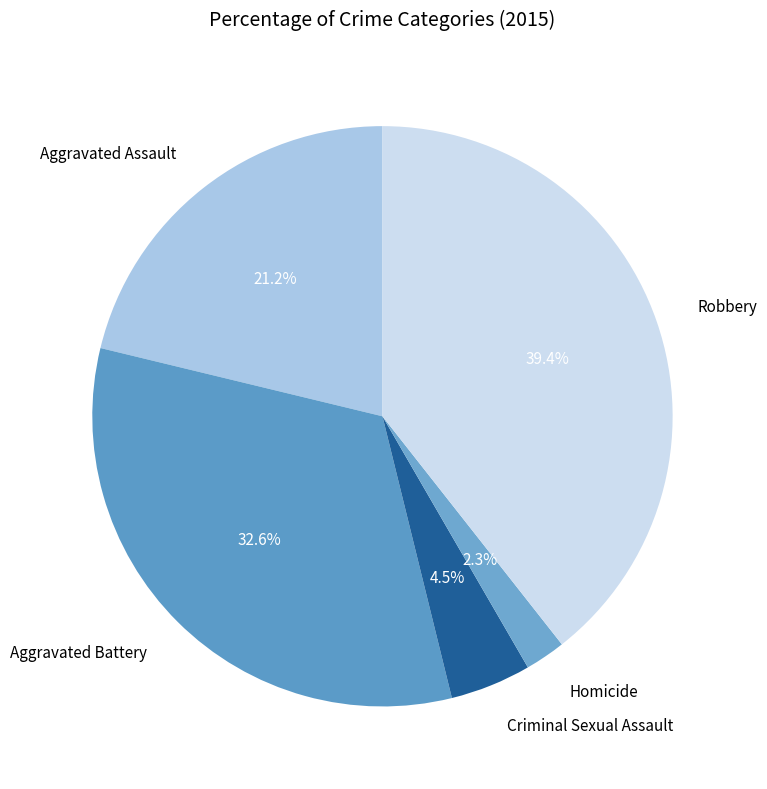

Rank the categories by value from lowest to highest.

Homicide, Criminal Sexual Assault, Aggravated Assault, Aggravated Battery, Robbery